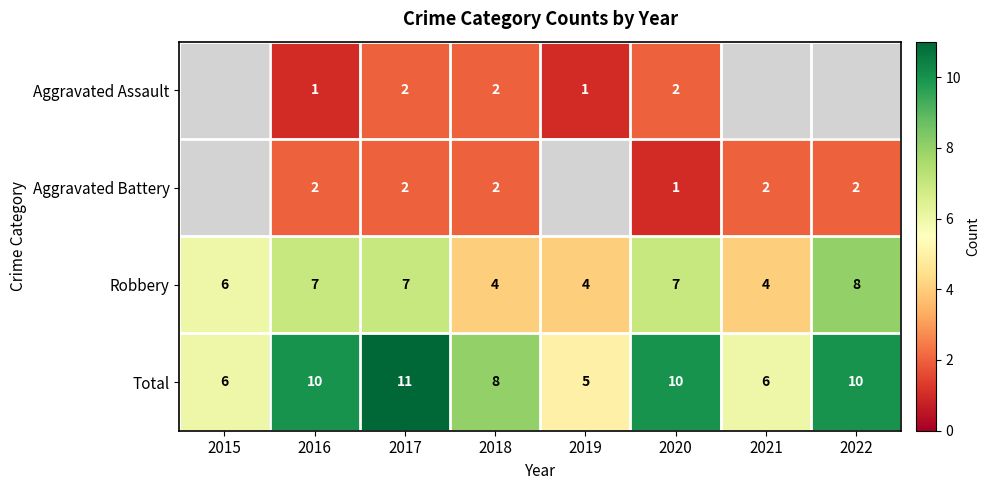

What is the difference between the maximum and minimum values in the Robbery series?

4